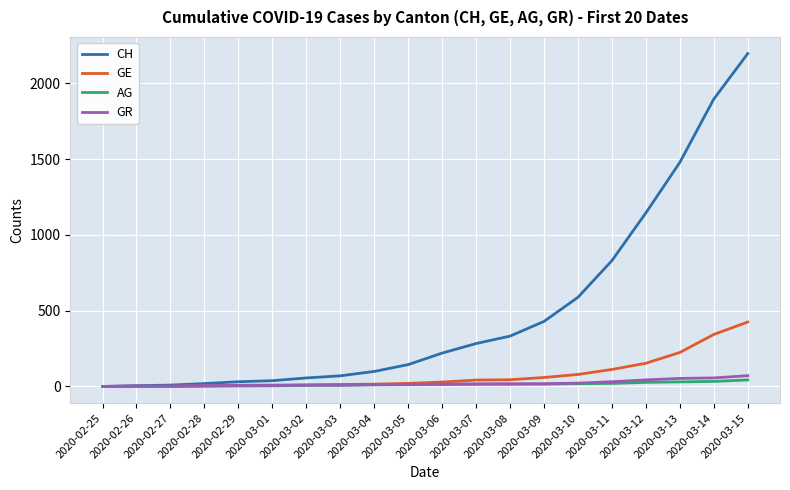

Rank the series by their maximum value, from lowest to highest.

AG, GR, GE, CH